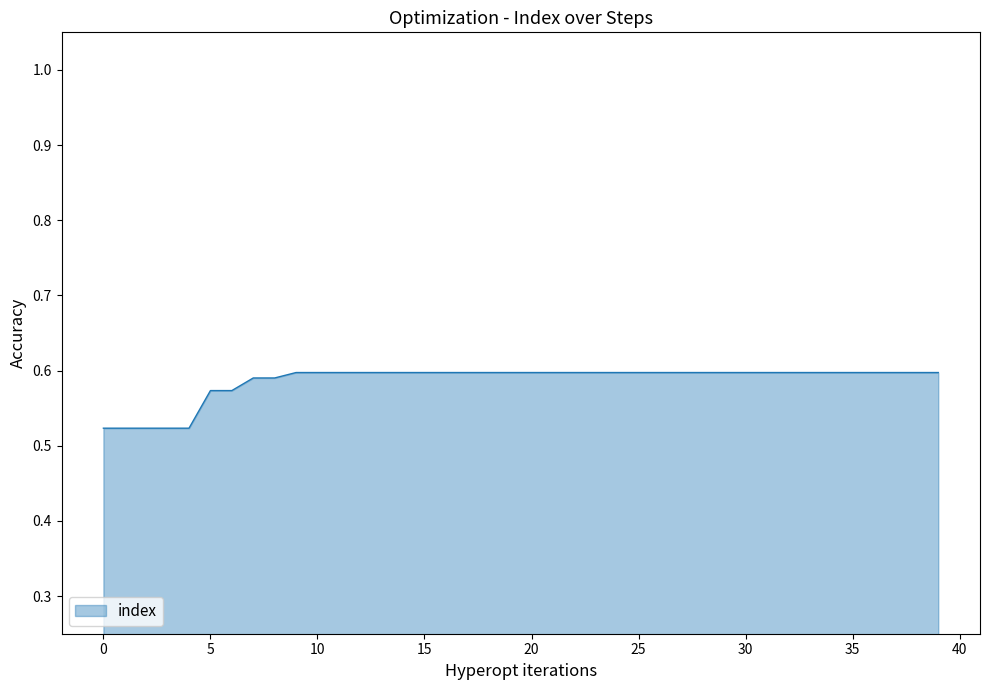

What is the average value?

0.6